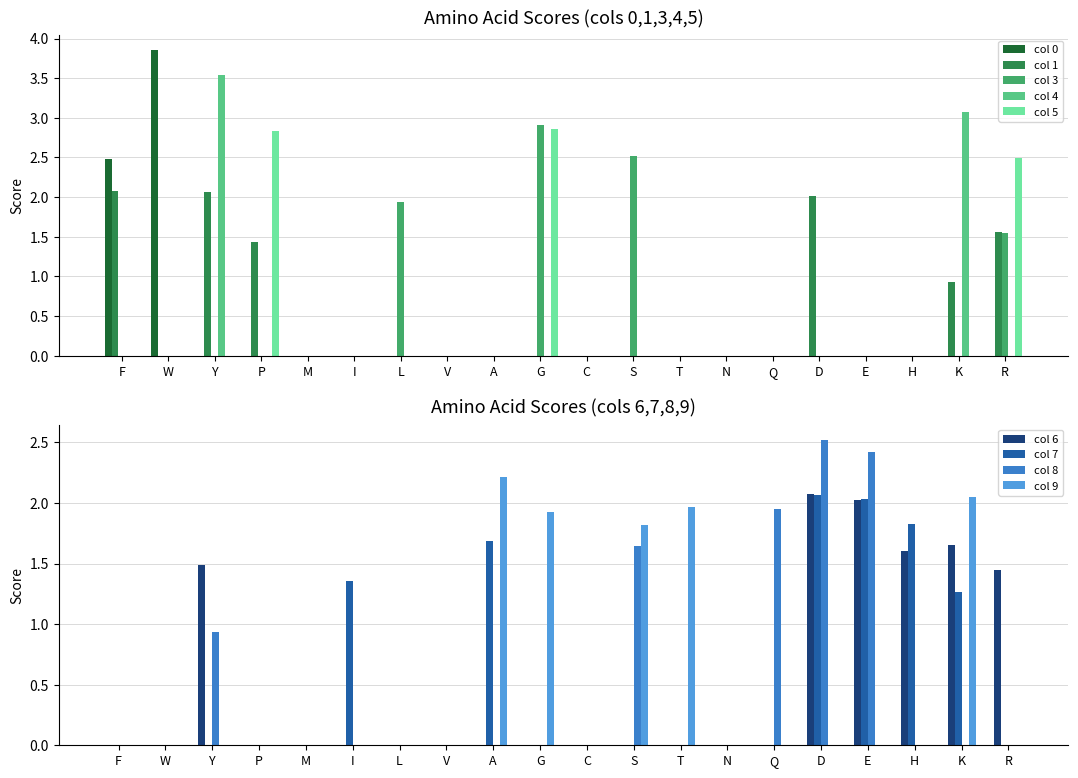

What is the sum of the col 4 values at M and Y?

3.5